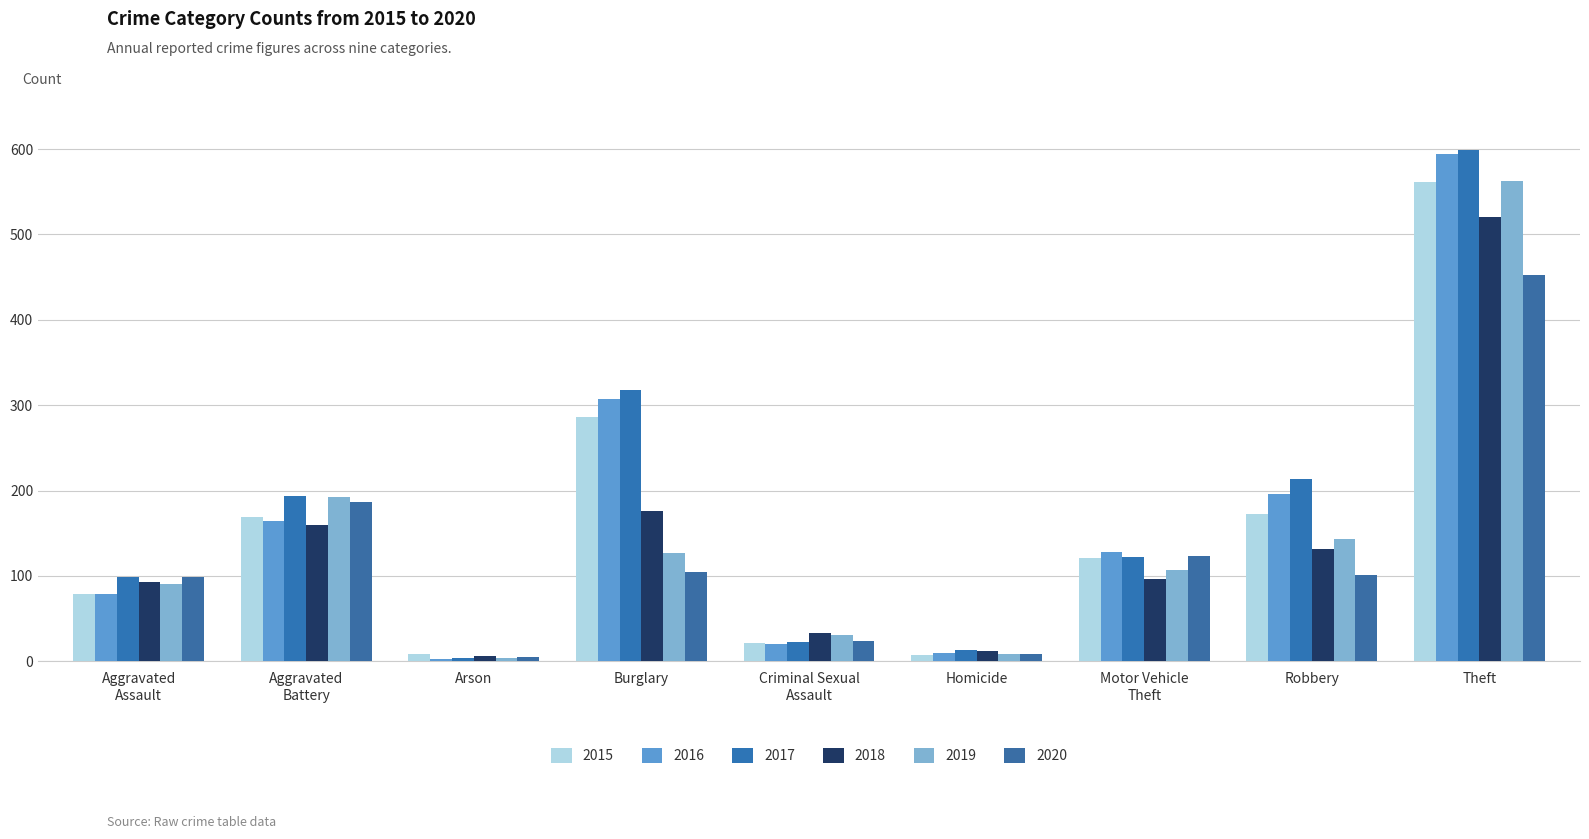

What is the sum of all 2015 values?

1424